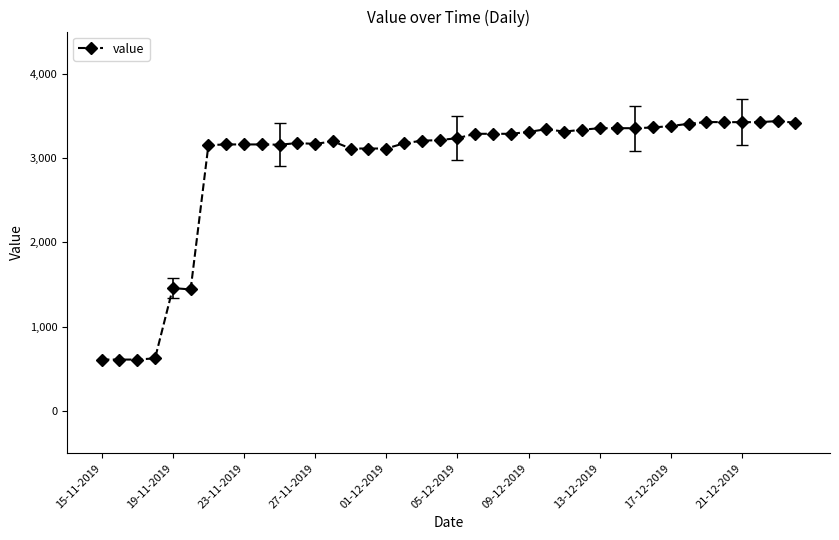

What is the difference between the second highest and second lowest values?

2817.0